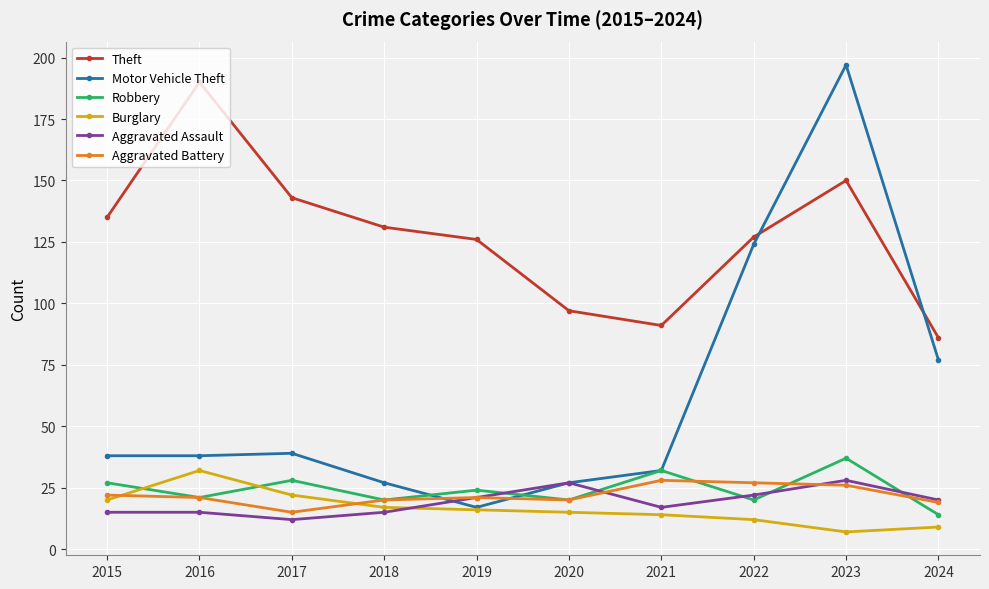

What is the value of the Aggravated Assault point at the 7th from the left?

17